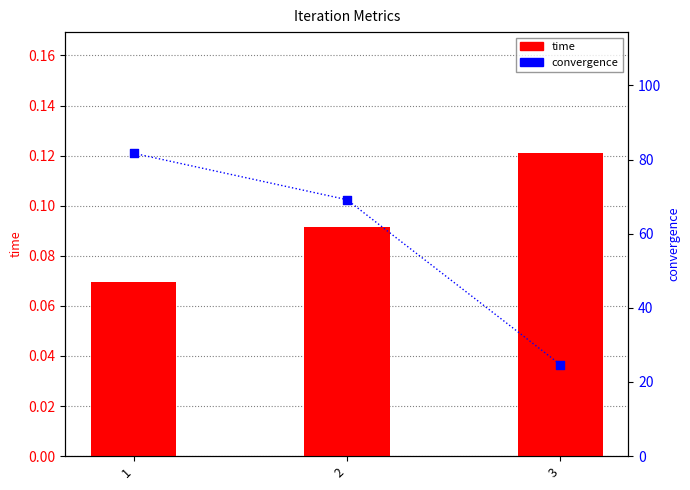

Which series has the largest total across all categories?

convergence